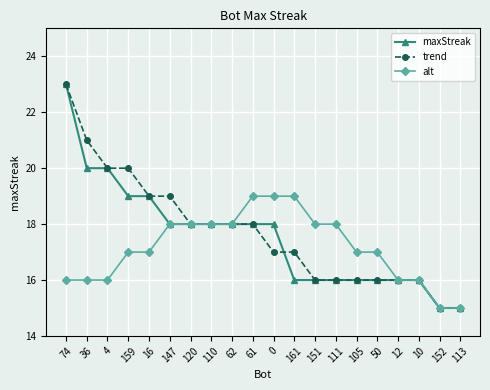

Is it true that maxStreak equals 26 at 36?

False